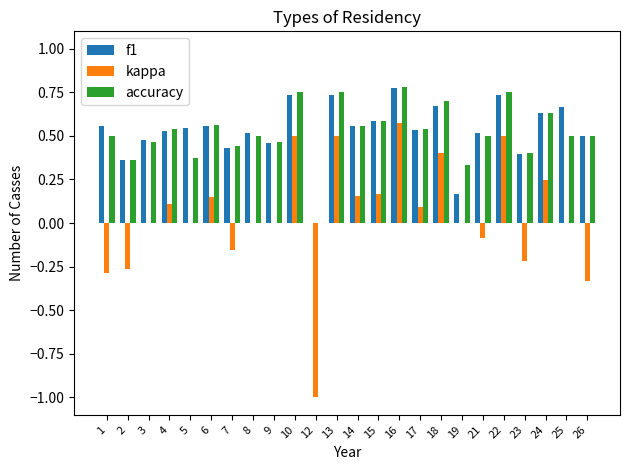

Is the value of accuracy at 23 greater than the value of f1 at 10?

No